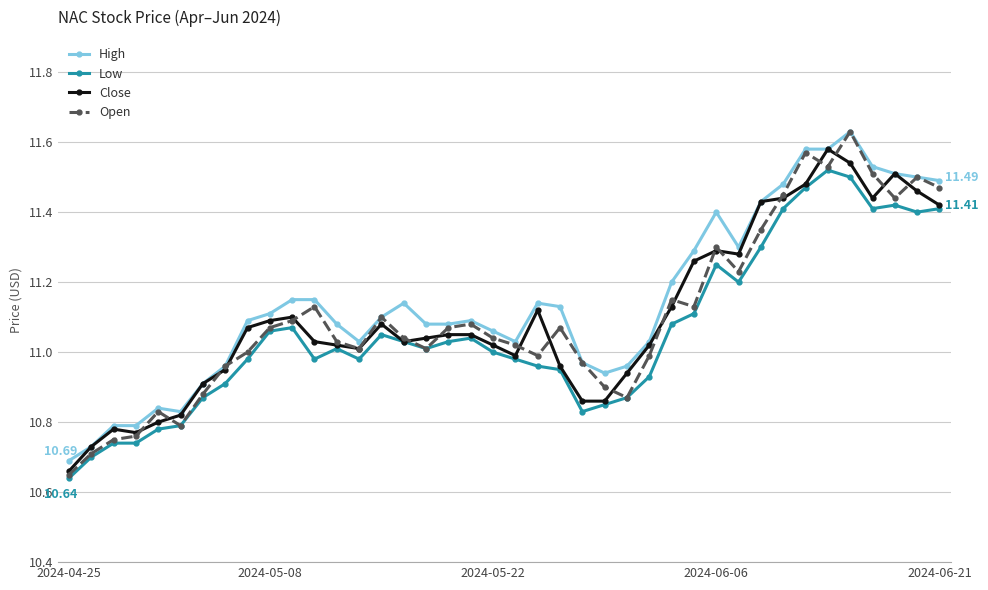

At how many categories does at least one series exceed 10?

40